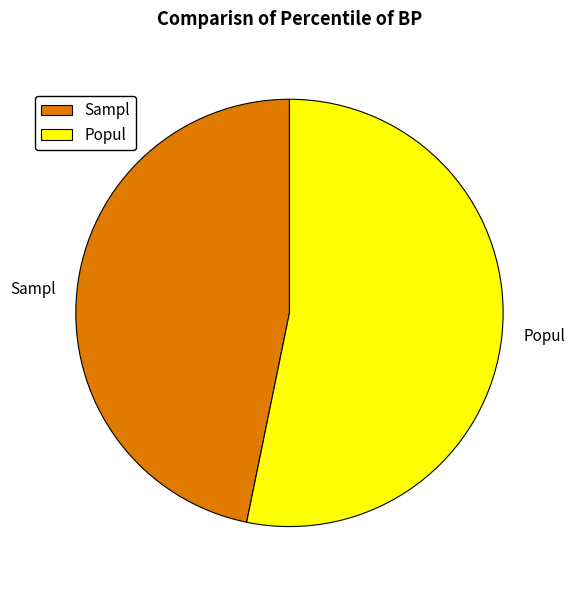

Which has a higher value, Popul or Sampl?

Popul